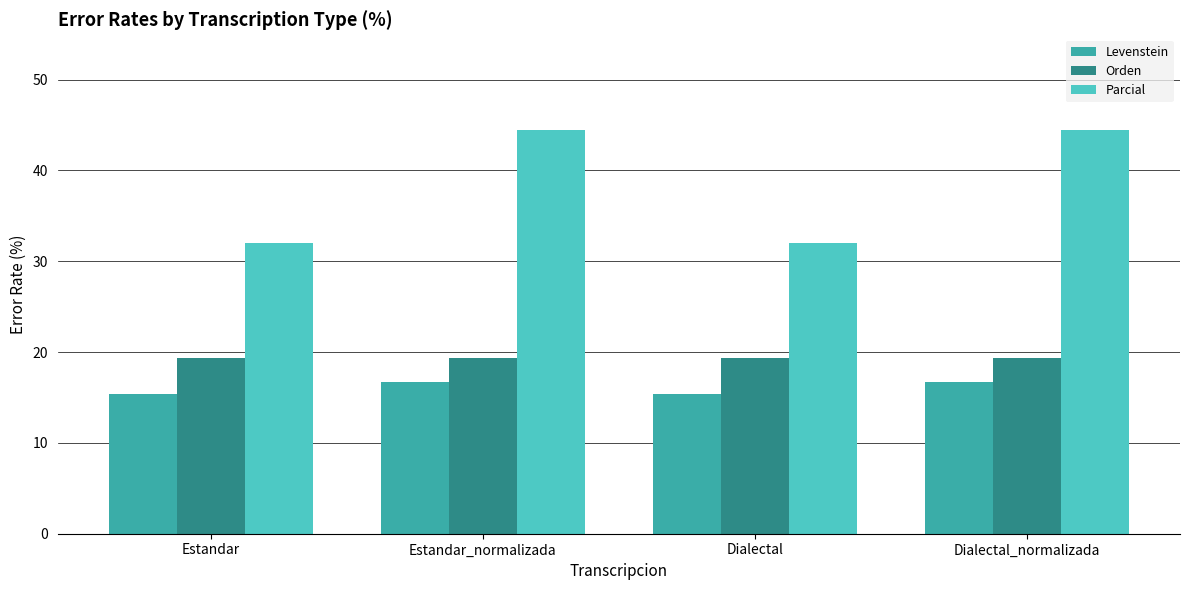

What is the label of the 3rd bar from the left?

Dialectal